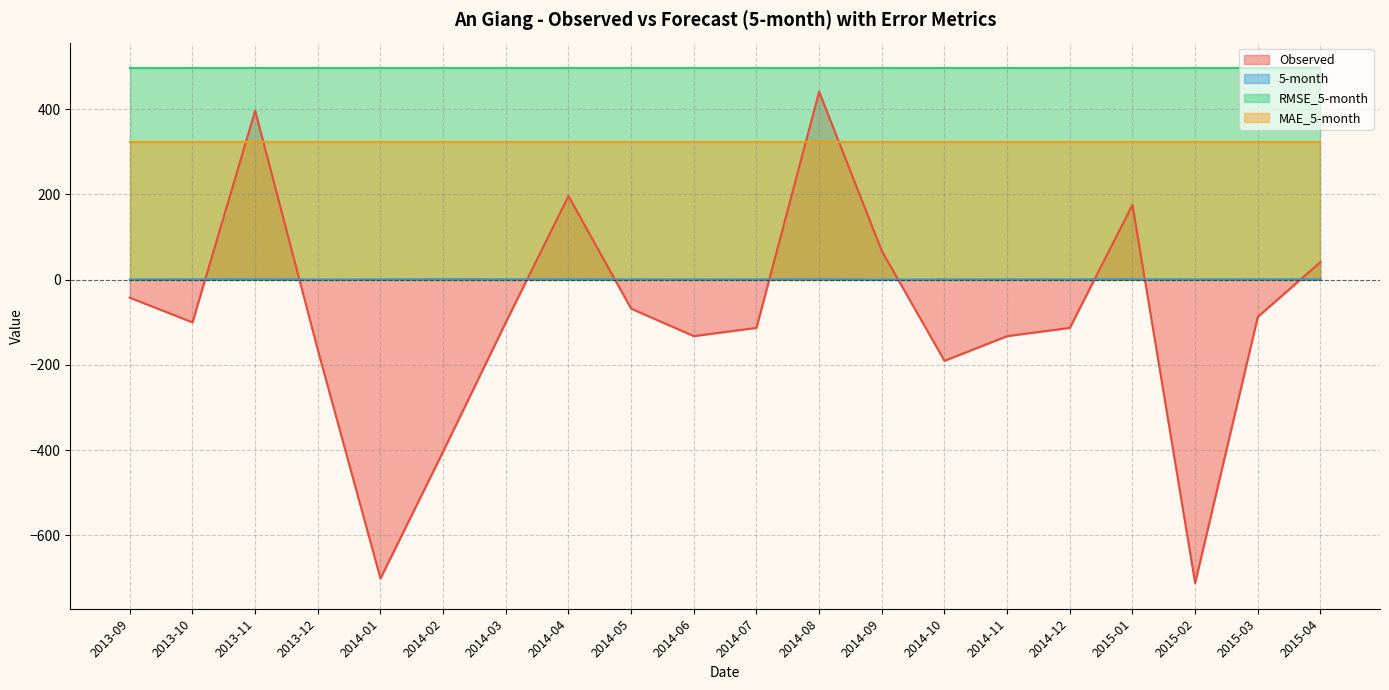

Is the value of 5-month at 2015-03 greater than the value of Observed at 2014-05?

Yes